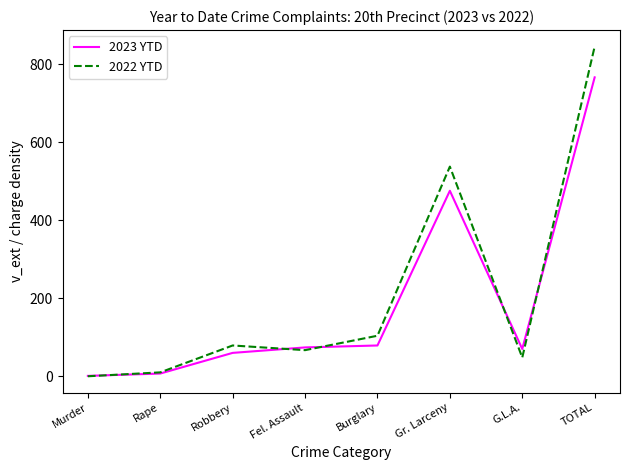

Reading left to right, extract all data points from this chart.

2023 YTD: Murder=1	Rape=7	Robbery=60	Fel. Assault=74	Burglary=79	Gr. Larceny=476	G.L.A.=70	TOTAL=767
2022 YTD: Murder=0	Rape=10	Robbery=79	Fel. Assault=67	Burglary=104	Gr. Larceny=538	G.L.A.=48	TOTAL=846